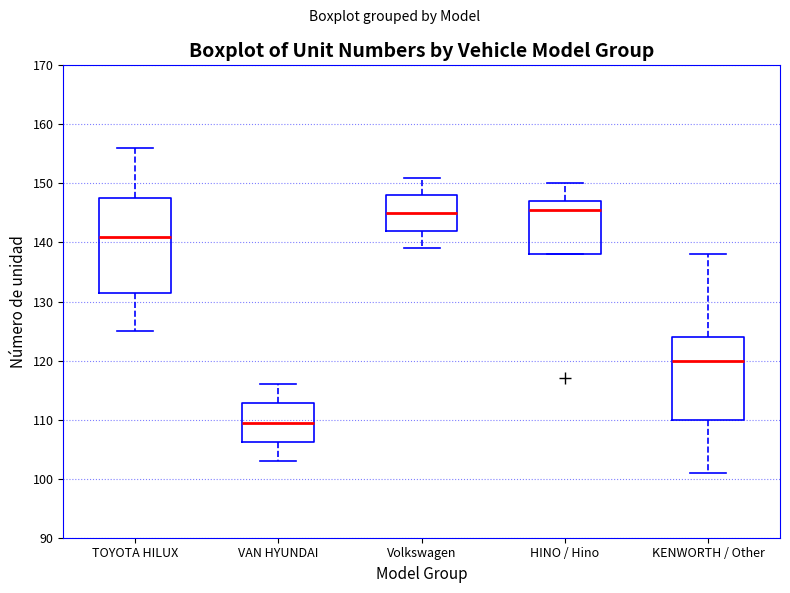

Reading left to right, transcribe this box plot: for each box, give where its median line is, the range the box spans, and where its two whiskers end, as read against the y-axis. The values are not printed on the chart, so give them approximately, as read against the axis.

TOYOTA HILUX: median 141, box 132 to 148, whiskers 125 to 156
VAN HYUNDAI: median 110, box 106 to 113, whiskers 103 to 116
Volkswagen: median 145, box 142 to 148, whiskers 139 to 151
HINO / Hino: median 146, box 138 to 147, whiskers 138 to 150
KENWORTH / Other: median 120, box 110 to 124, whiskers 101 to 138